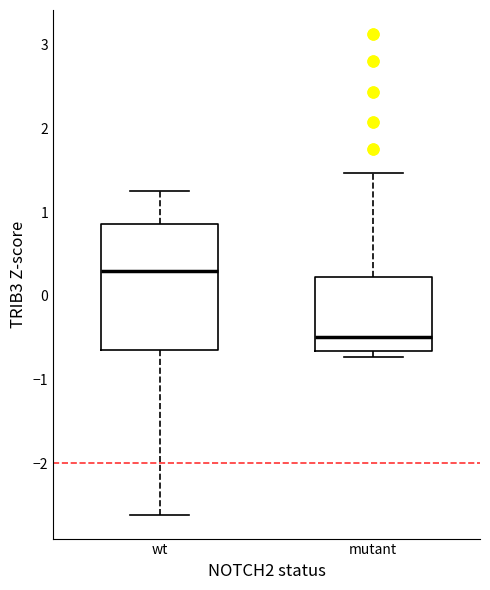

Reading left to right, read every box against the y-axis: the position of its median line, the range the box covers, and the ends of its whiskers. The values are not printed on the chart, so give them approximately, as read against the axis.

wt: median 0.3, box -0.7 to 0.9, whiskers -2.6 to 1.2
mutant: median -0.5, box -0.7 to 0.2, whiskers -0.7 (just below the box's lower edge) to 1.5